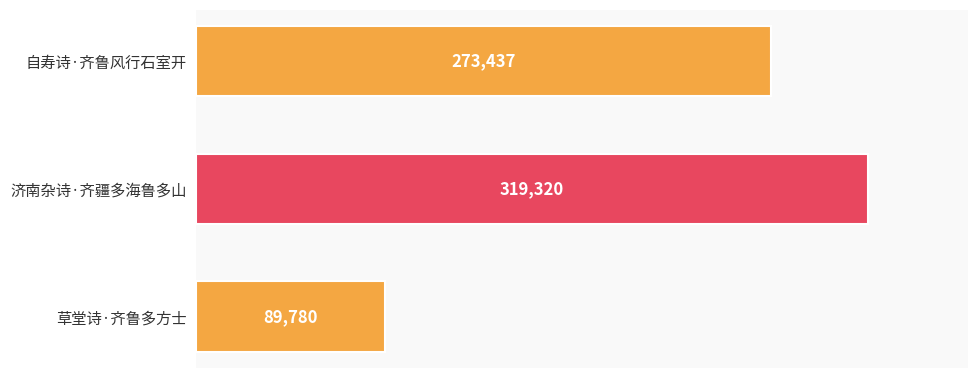

What is the difference between the second highest and minimum values?

183657